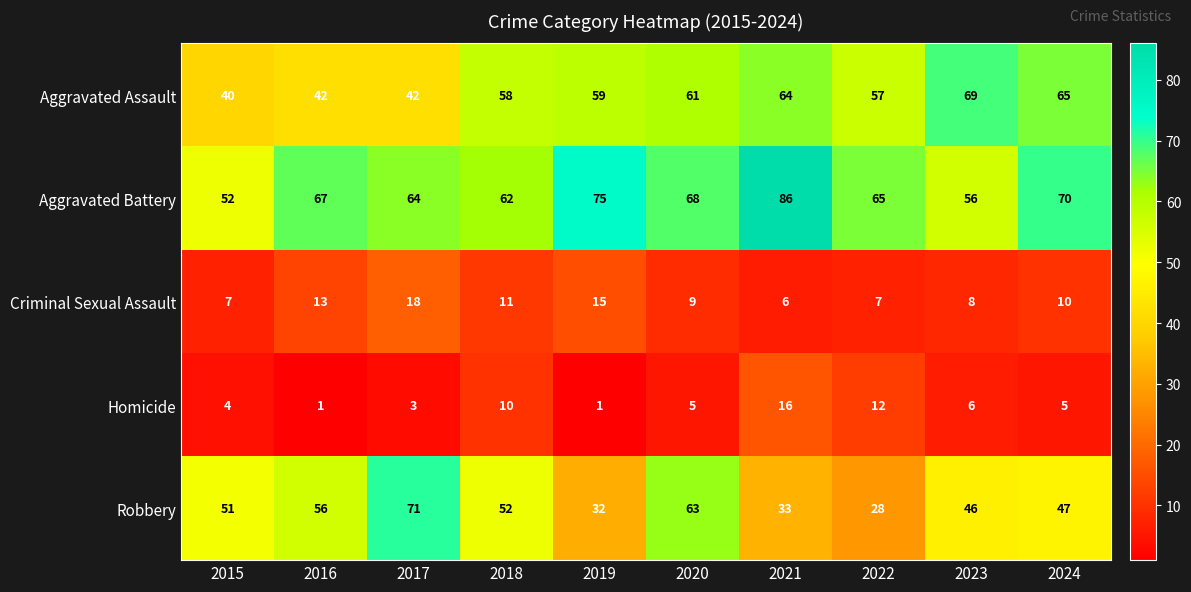

What is the total value across all series at 2016?

179